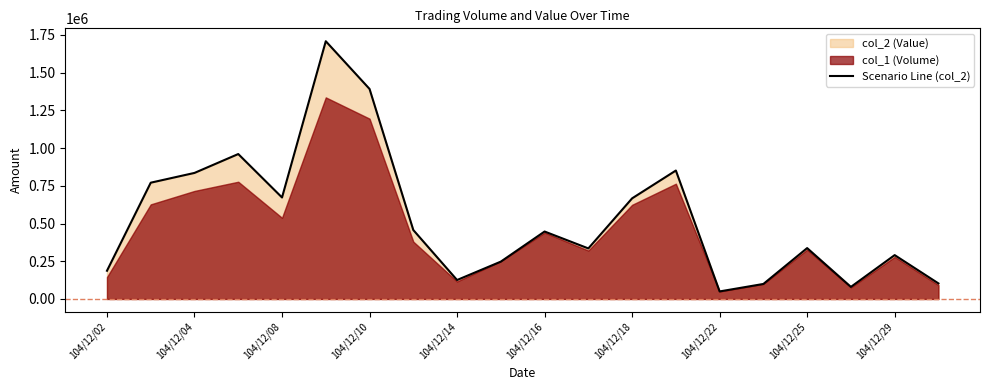

How many interior local valleys (lower than both neighbors) does the data have?

5